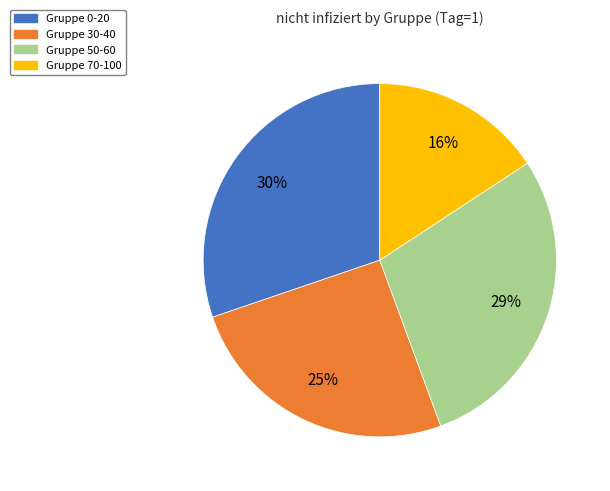

To the nearest percent, what is the average slice percentage?

25%